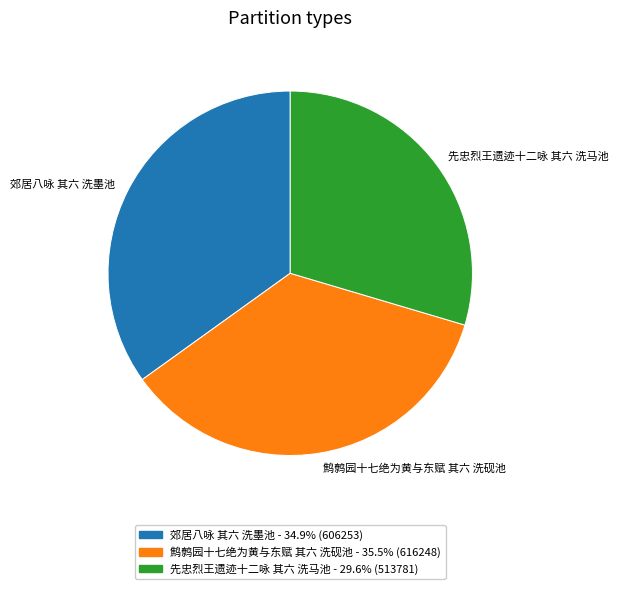

Is it true that 郊居八咏 其六 洗墨池 is 35% of the pie?

True